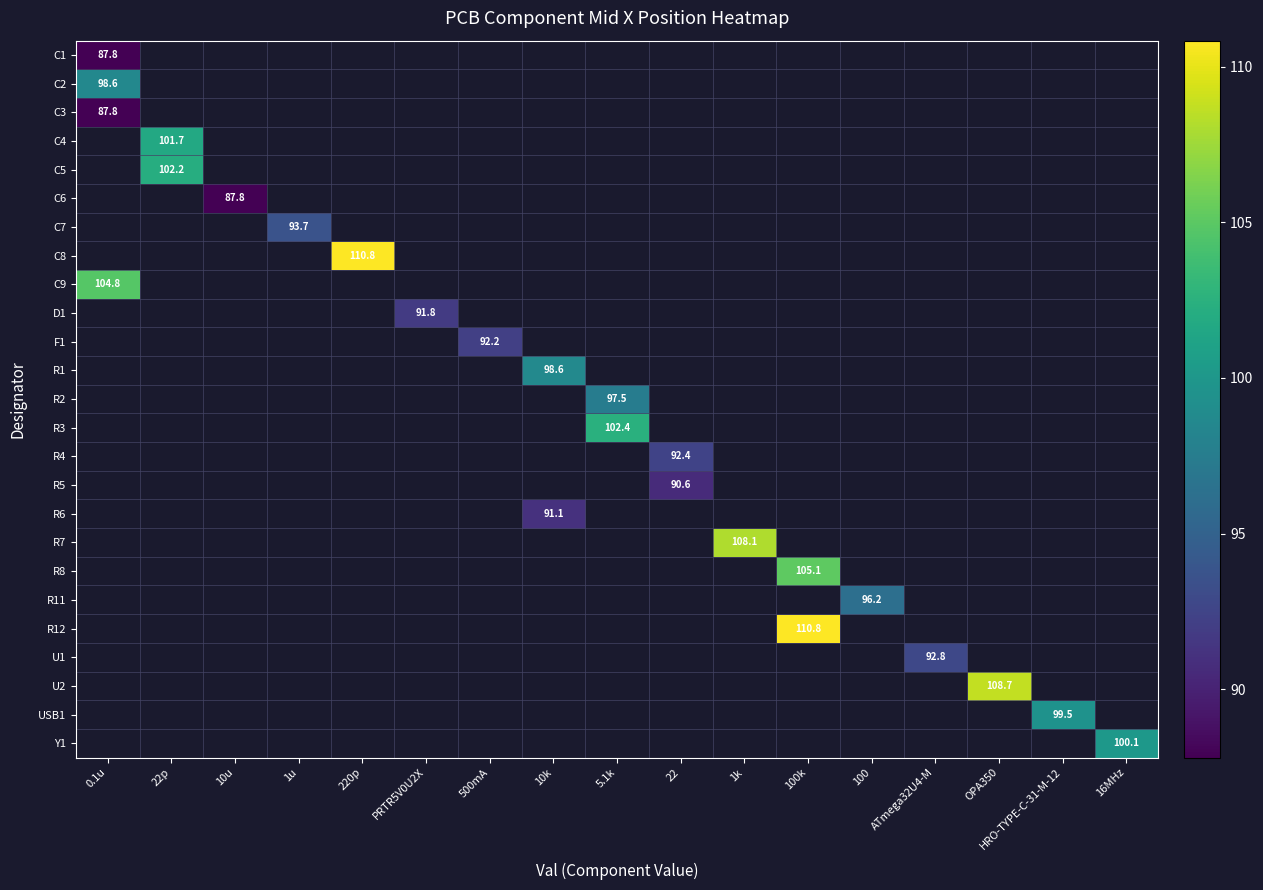

What is the smallest value displayed?

87.8